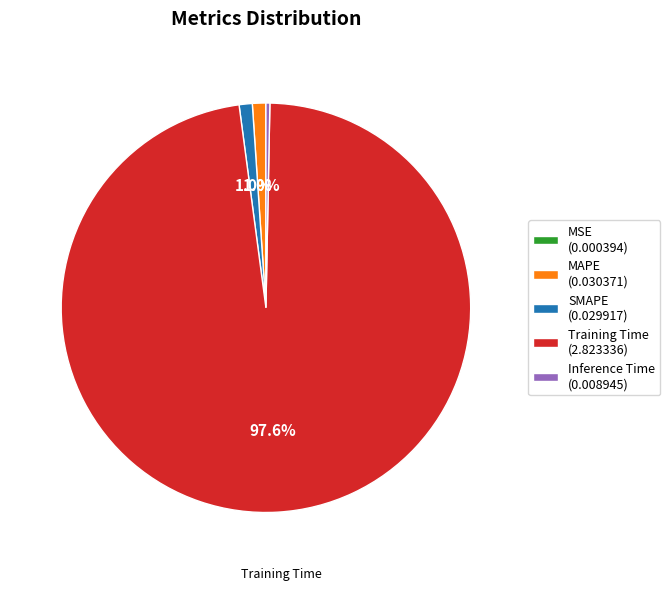

Is it true that MAPE is 12% of the pie?

False